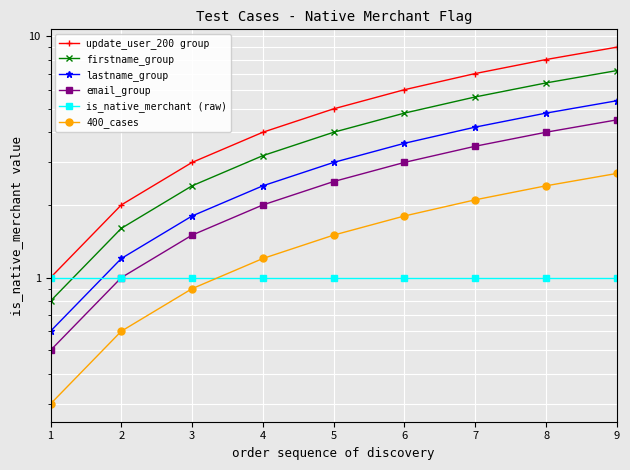

Which series has the widest spread of values?

update_user_200 group